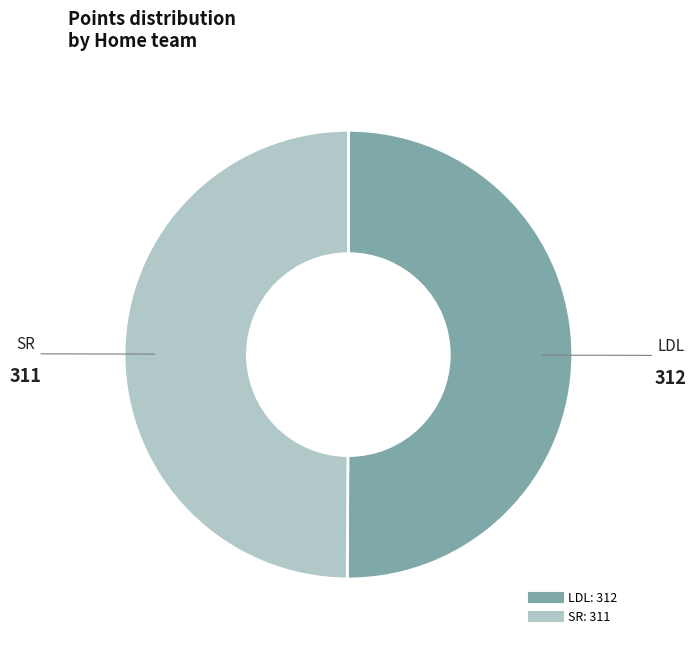

Is it true that SR is 50% of the pie?

True